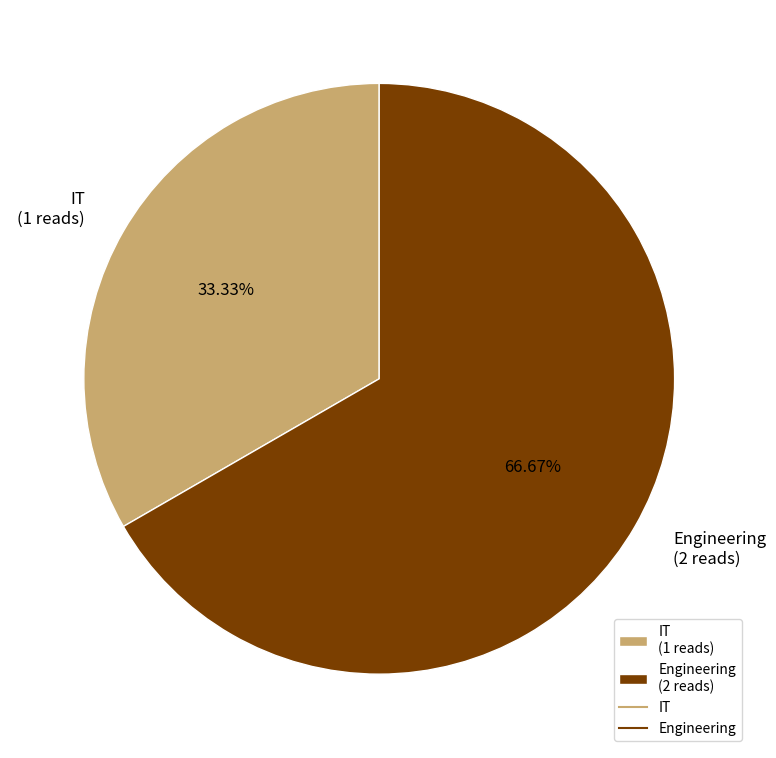

What is the ratio of the value at Engineering to the value at IT?

2.0